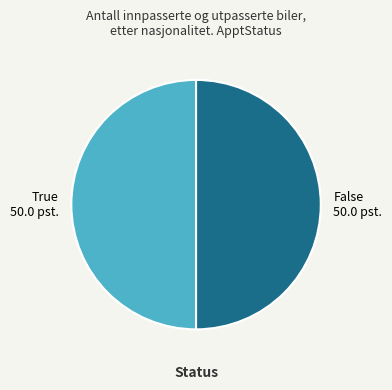

Count the number of slices in the pie.

2